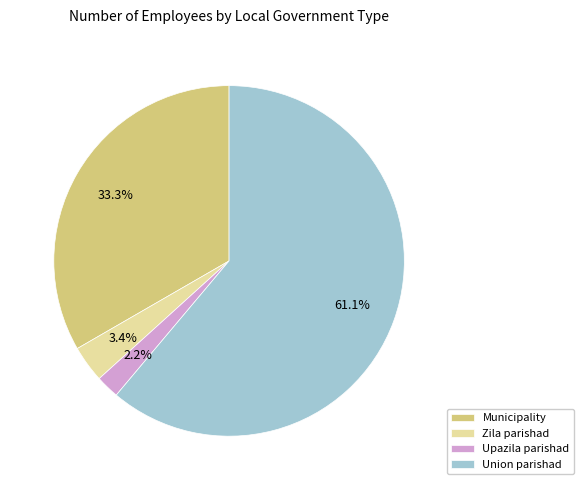

Count the number of slices in the pie.

4